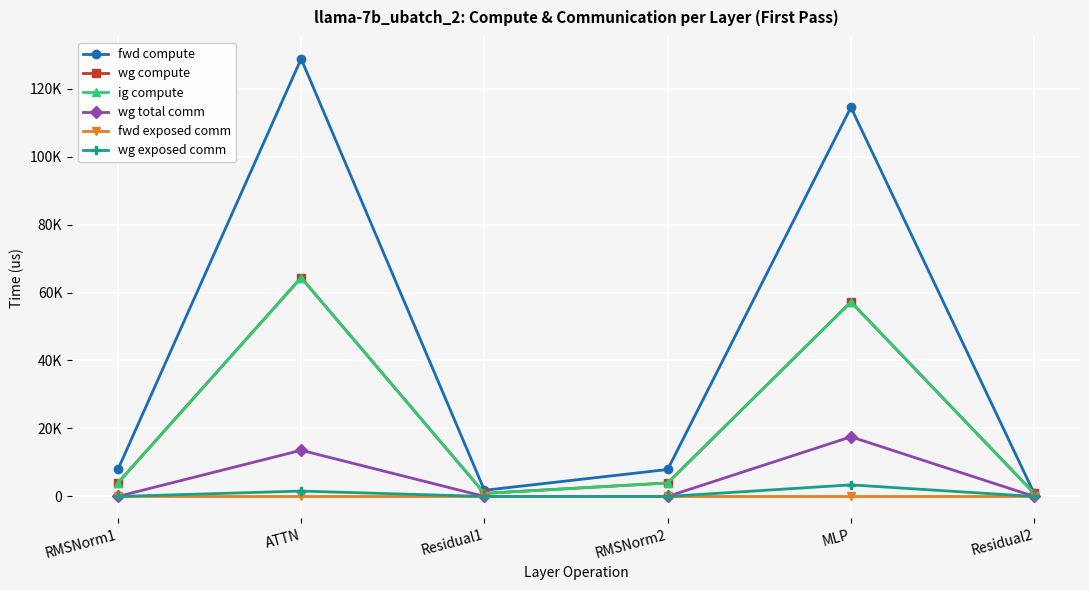

At how many categories does at least one series exceed 53676?

2